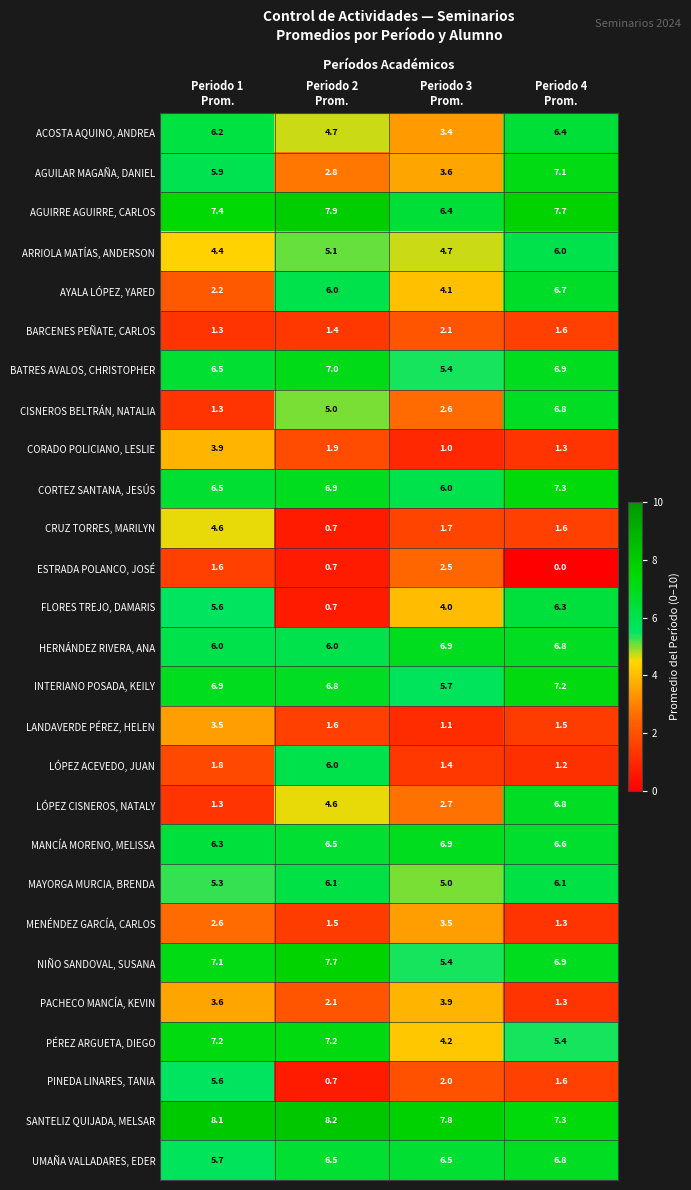

What is the highest value of the AGUIRRE AGUIRRE, CARLOS series?

7.9